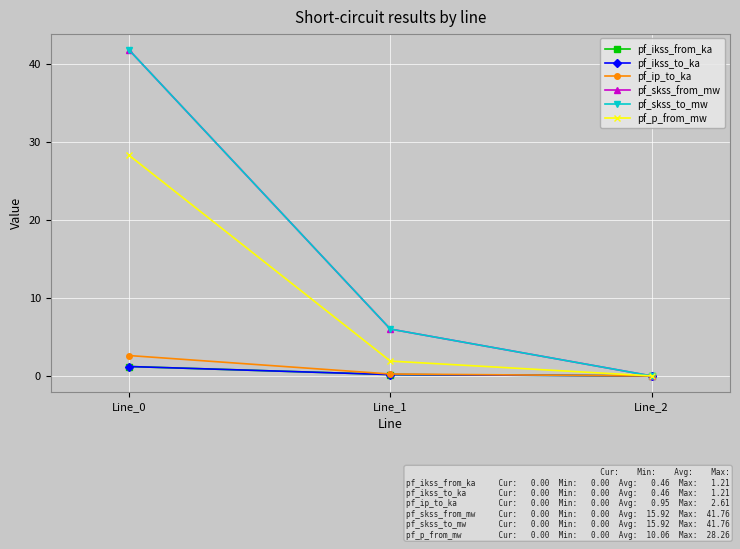

Is this an area chart (filled region under the line)?

No